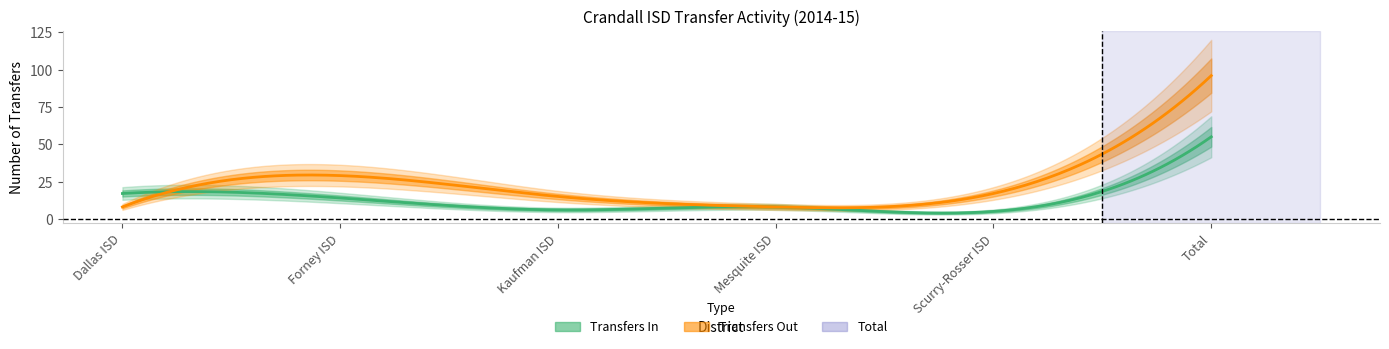

At how many categories does at least one series exceed 95?

1